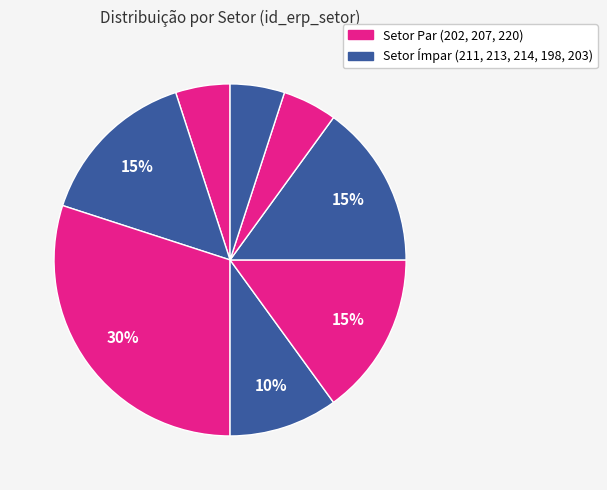

How many slices are in this pie chart?

8